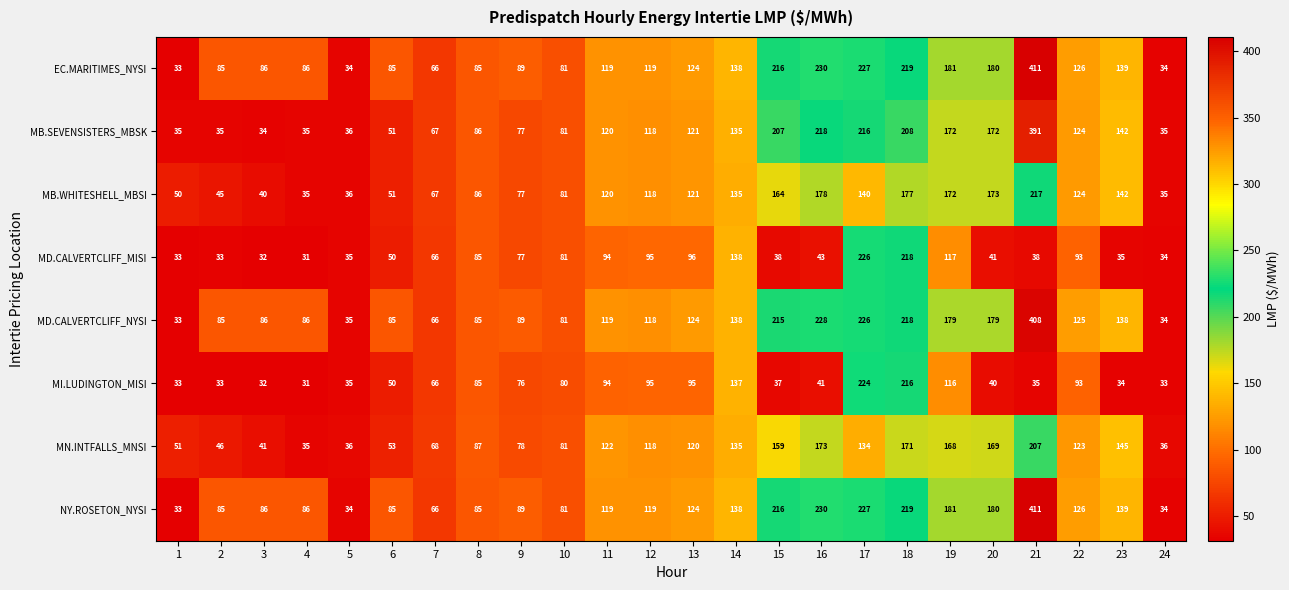

The value of MD.CALVERTCLIFF_NYSI at 21 is 114. True or false?

False